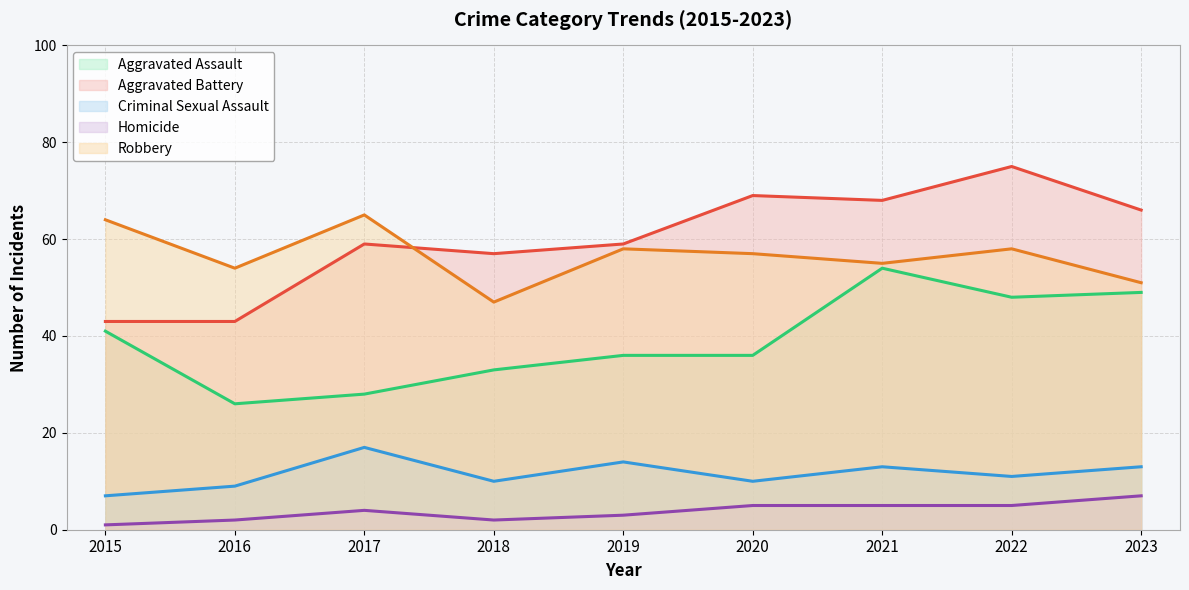

True or false: Robbery and Aggravated Assault cross at least once.

False